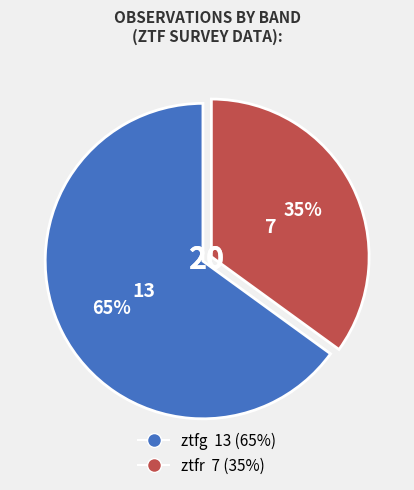

To the nearest percent, what percentage of the pie is ztfg?

65%